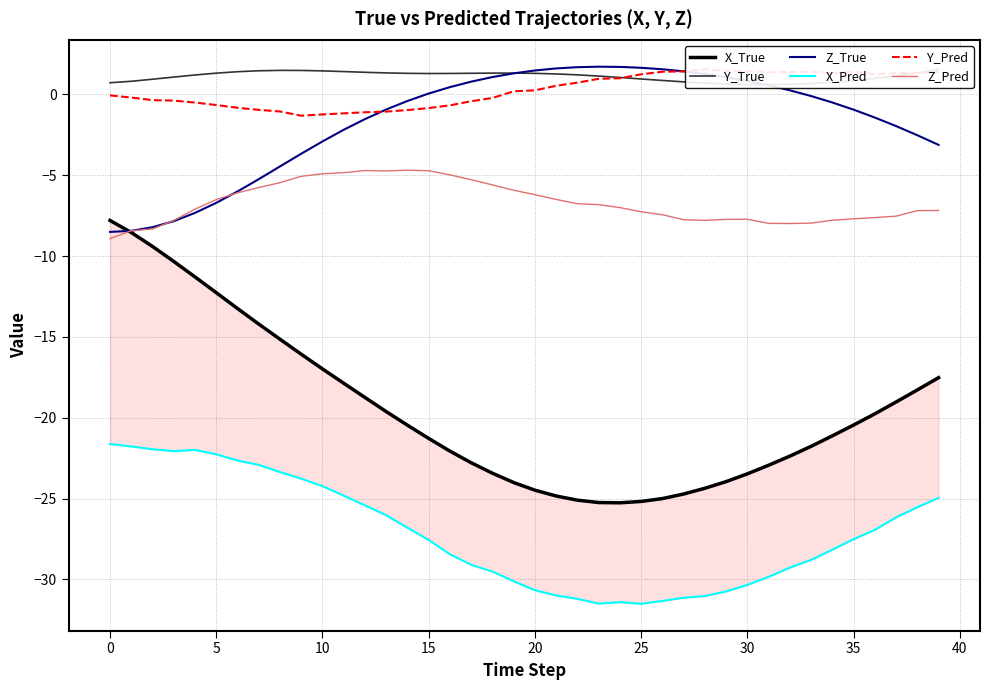

At which label is Z_Pred closest to -6?

19